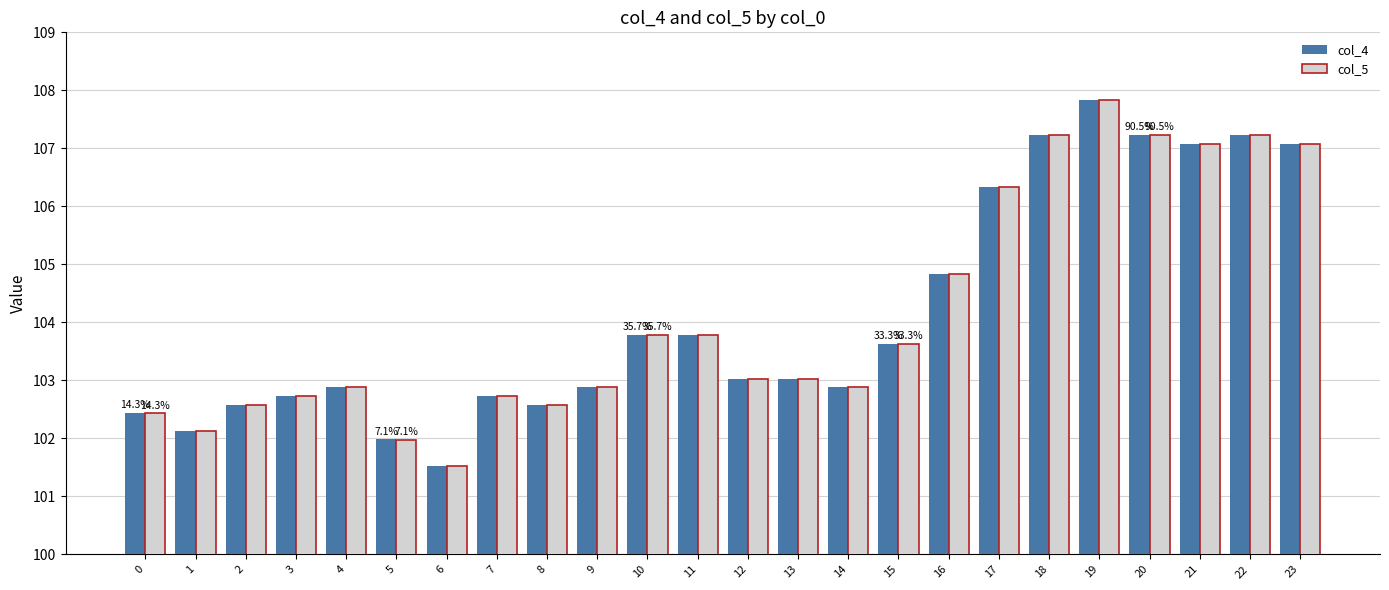

Count the number of data series in this chart.

2